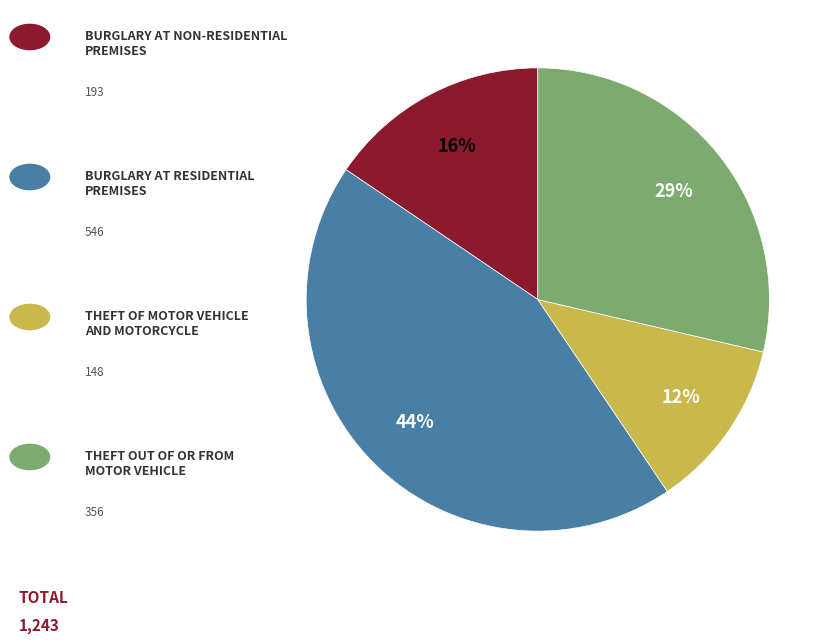

To the nearest percent, what is the average slice percentage?

25%